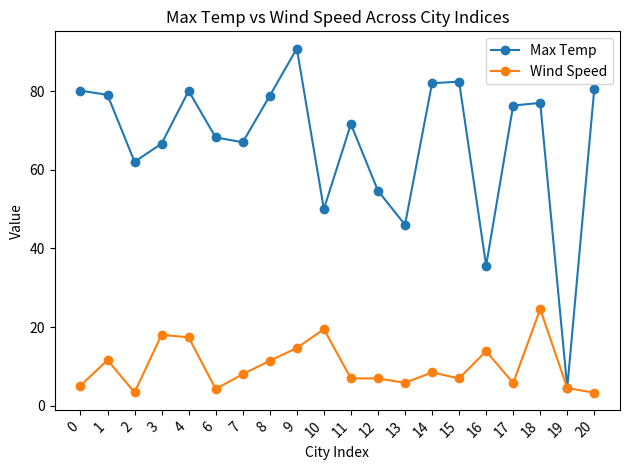

At which category is the sum across all series the highest?

9